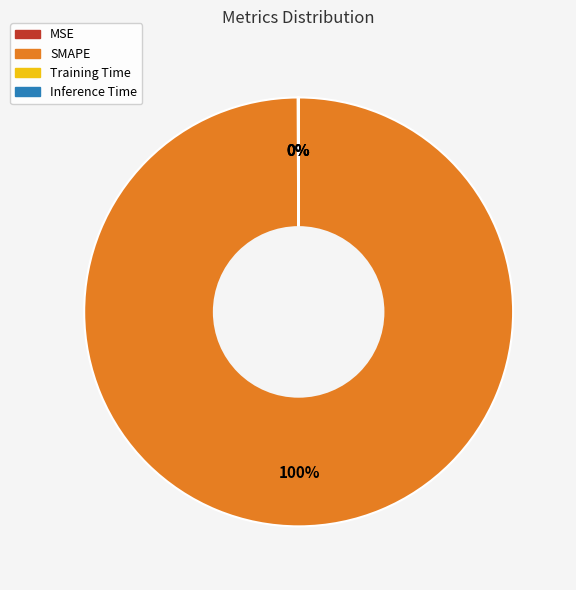

What is the largest slice in the pie chart?

SMAPE